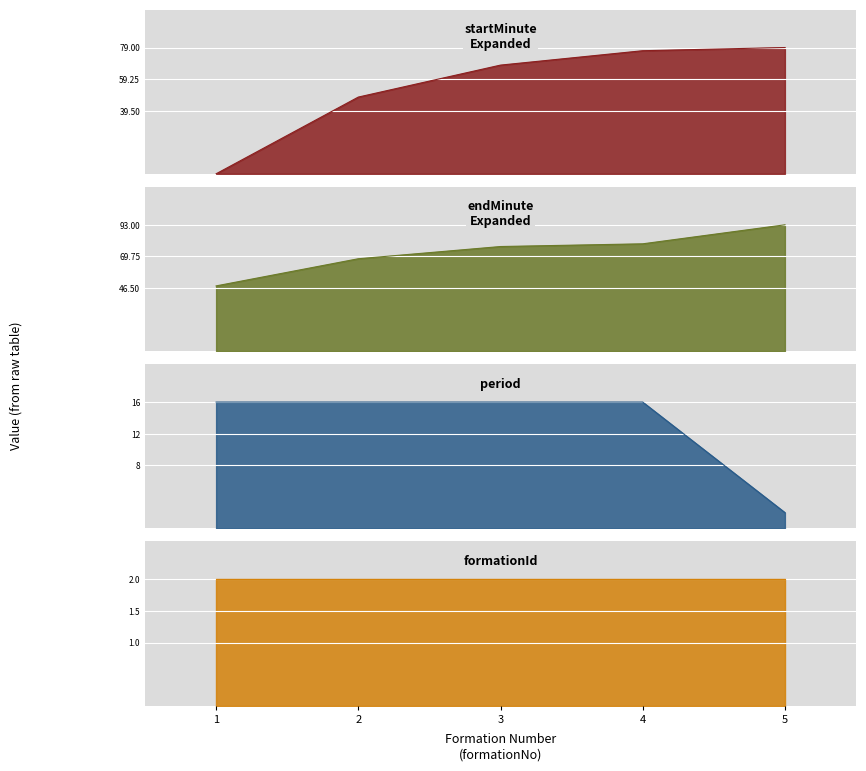

Where does the startMinuteExpanded series first go above 68?

4